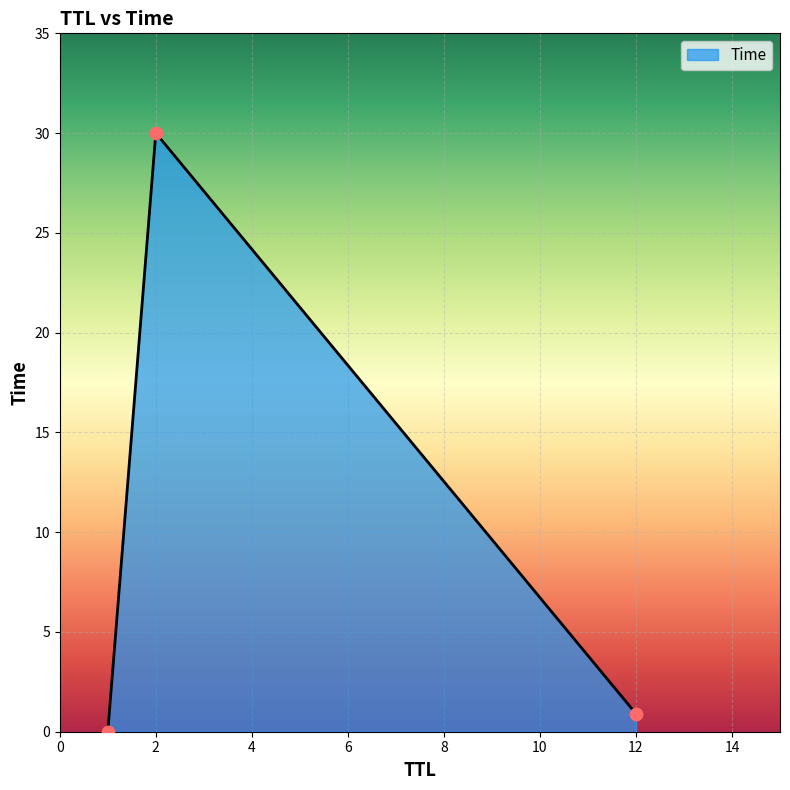

What is the difference between the maximum and minimum values?

30.0